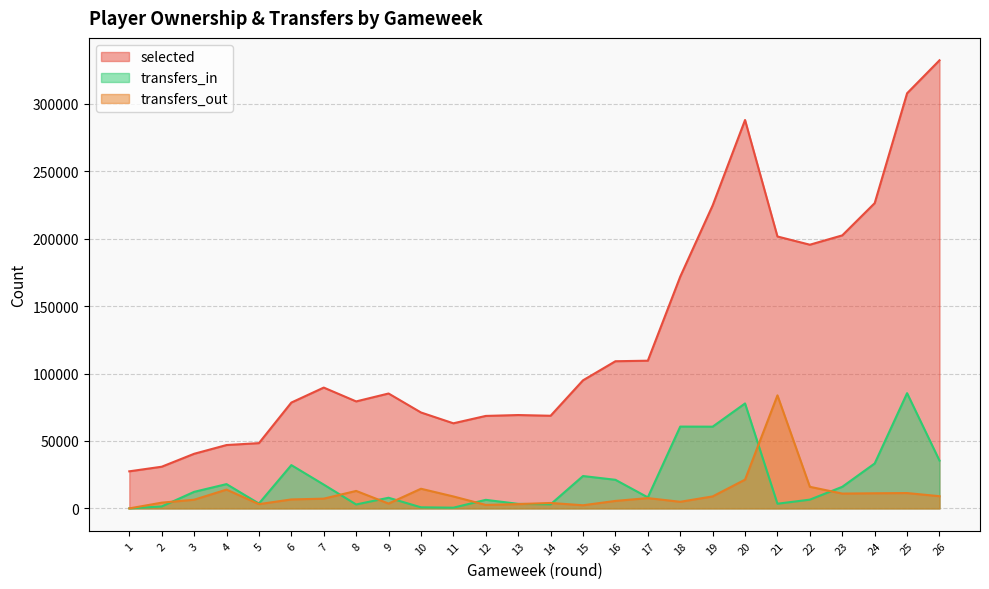

The value of transfers_out at 19 is 8899. True or false?

True